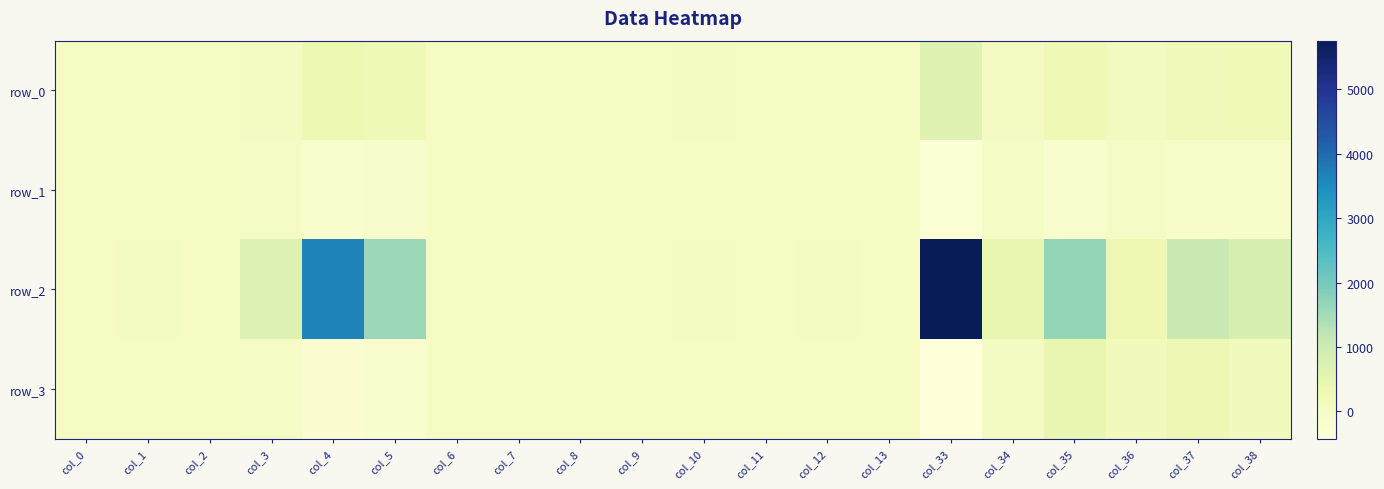

What is the average value of the row_1 series?

-56.7